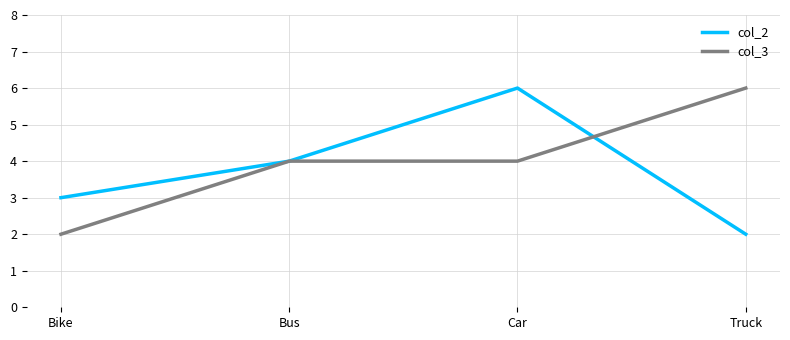

Which category has the highest value in the col_3 series?

Truck